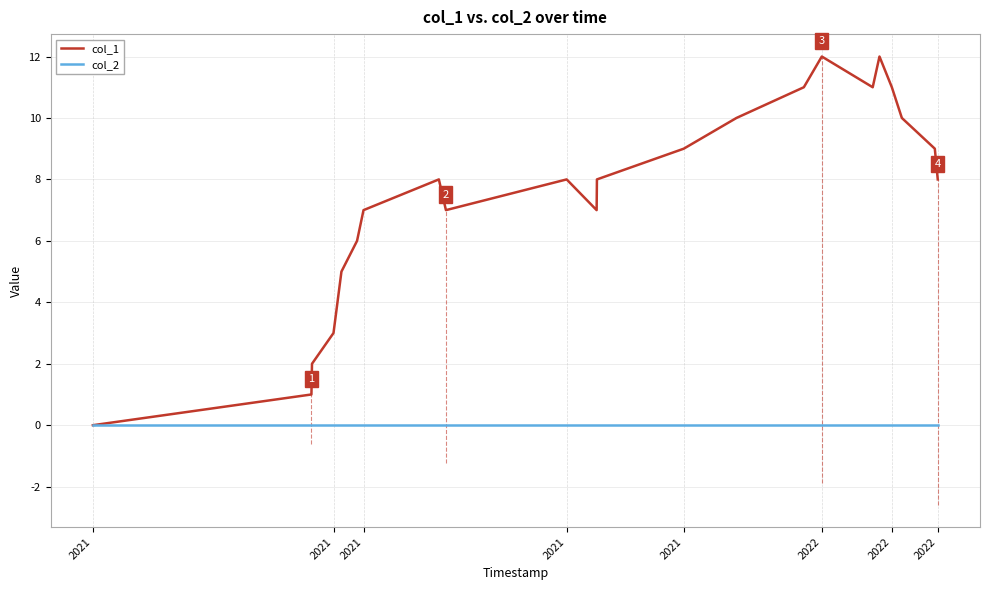

Does the chart display data point markers on the line(s)?

No